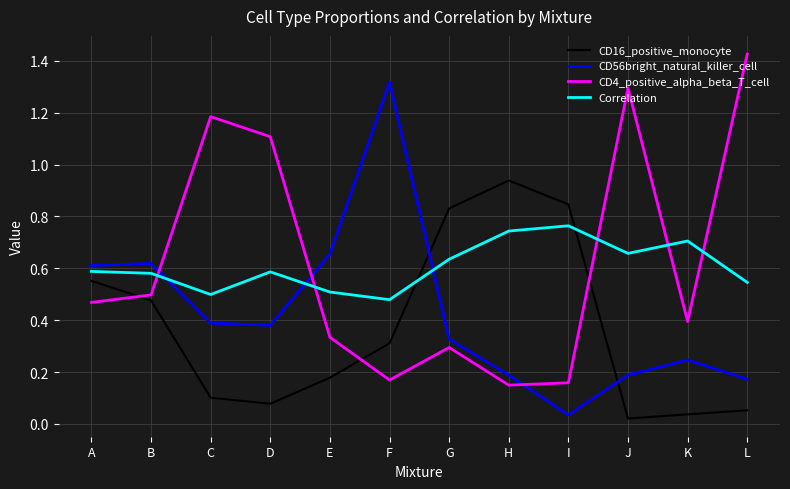

How many categories are shown in the chart?

12